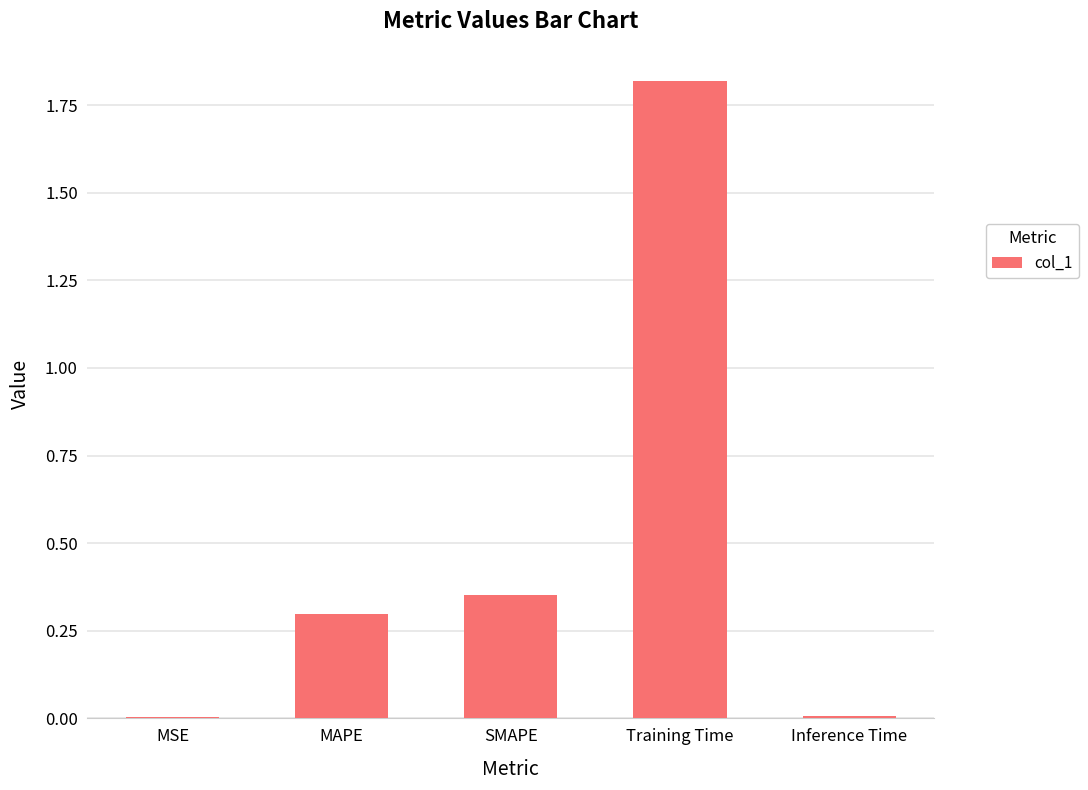

True or false: the data shows 0.5 at SMAPE.

False